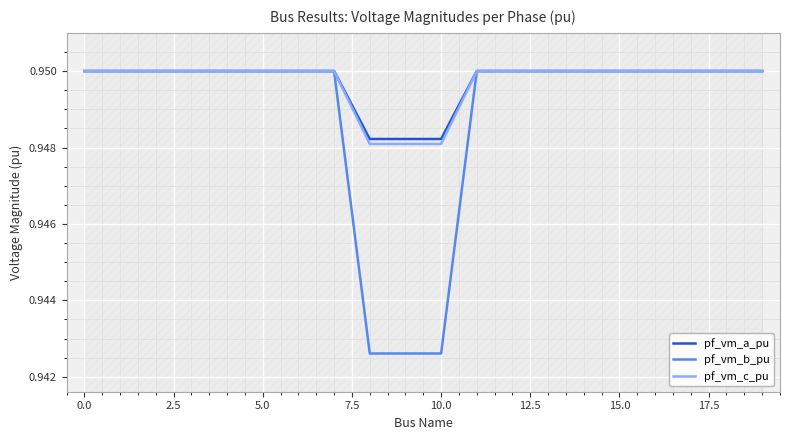

How many categories are shown in the chart?

20